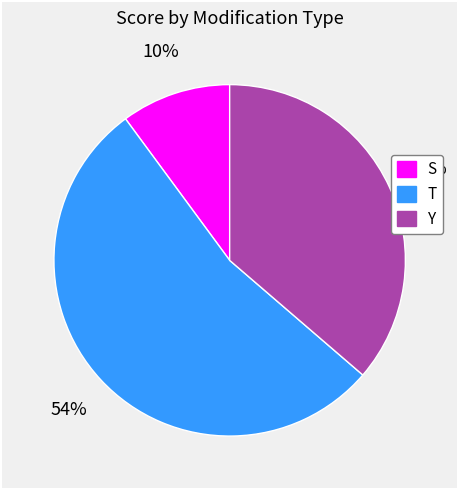

Is there any slice that represents more than half of the pie?

Yes